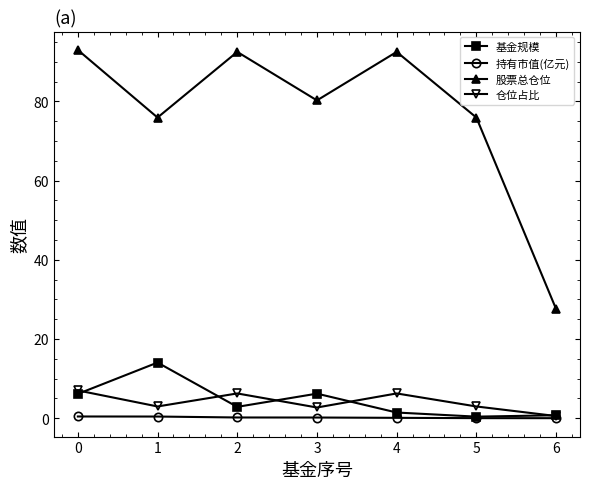

The 股票总仓位 series shows 92.5 at 2. True or false?

True